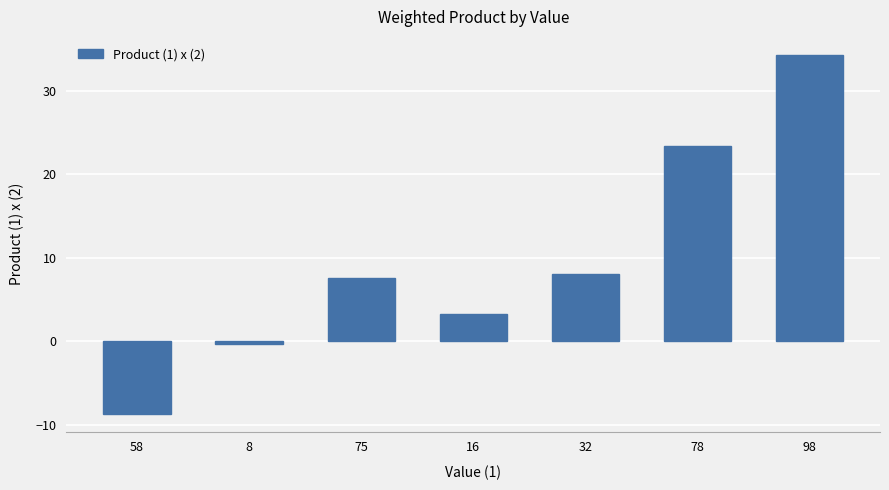

True or false: the data shows 44.7 at 98.

False